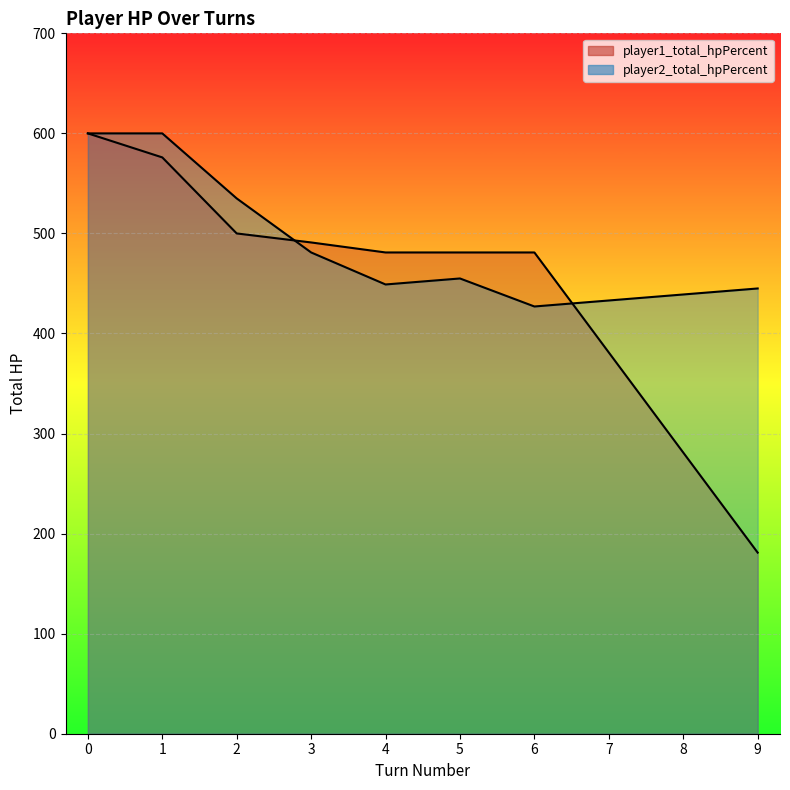

What is the maximum value shown in the chart?

600